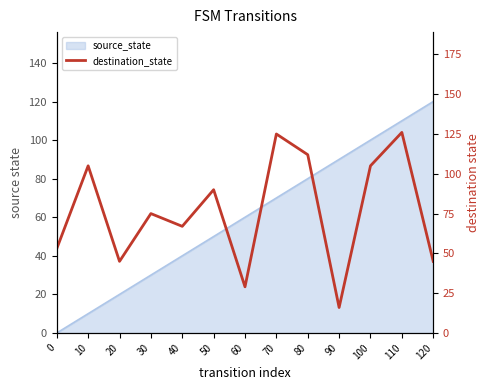

List the labels in order of value, largest first.

110, 70, 80, 10, 100, 50, 30, 40, 0, 20, 120, 60, 90